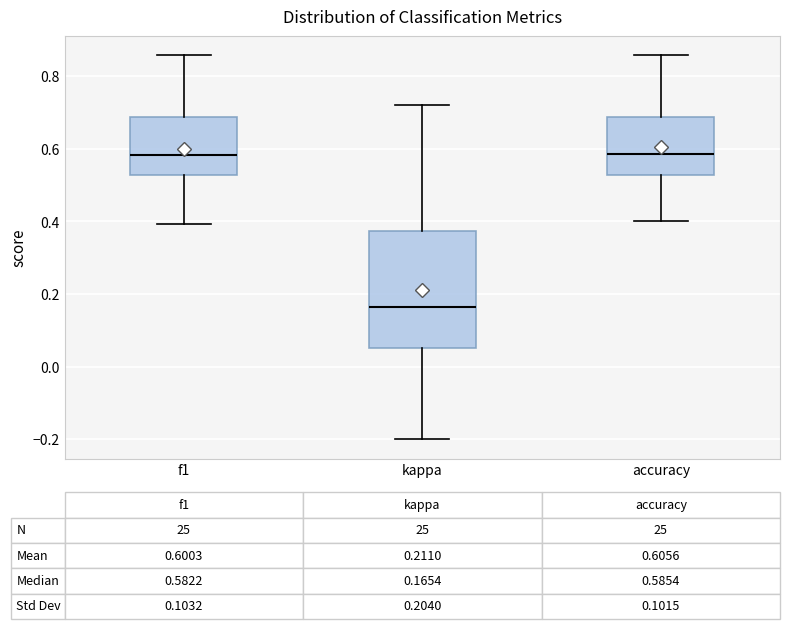

Comparing the boxes themselves (not the whiskers), which one is the tallest?

kappa